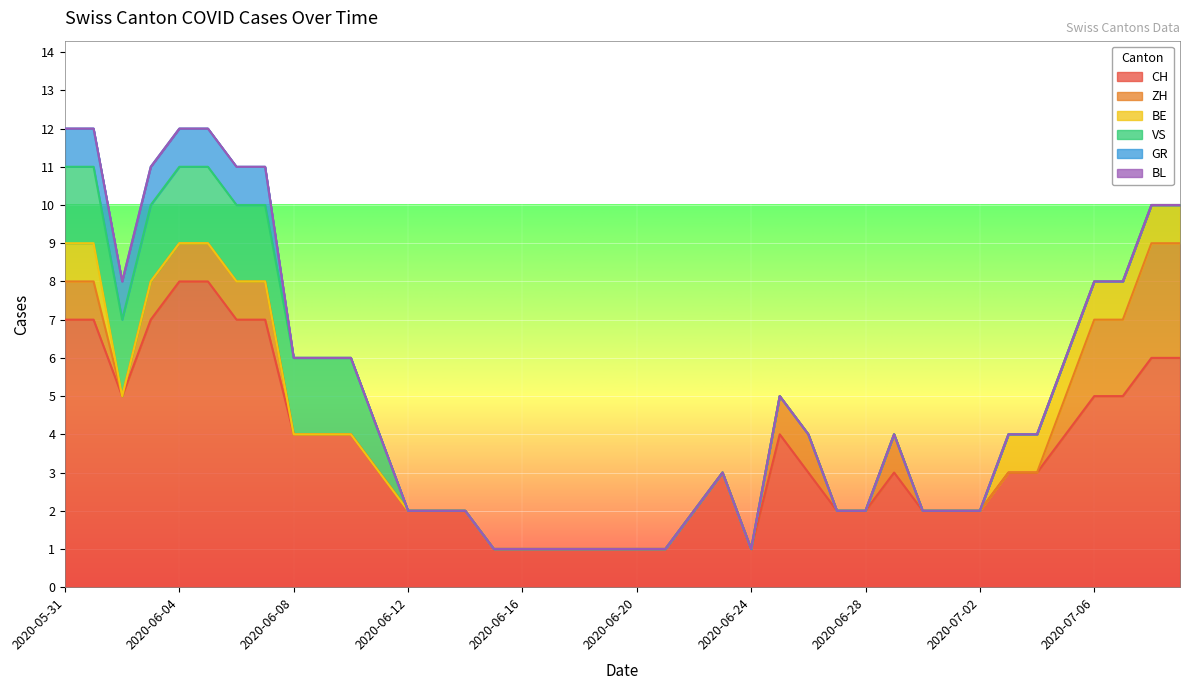

Reading left to right, extract all data points from this chart.

CH: 7	7	5	7	8	8	7	7	4	4	4	3	2	2	2	1	1	1	1	1	1	1	2	3	1	4	3	2	2	3	2	2	2	3	3	4	5	5	6	6
ZH: 1	1	0	1	1	1	1	1	0	0	0	0	0	0	0	0	0	0	0	0	0	0	0	0	0	1	1	0	0	1	0	0	0	0	0	1	2	2	3	3
BE: 1	1	0	0	0	0	0	0	0	0	0	0	0	0	0	0	0	0	0	0	0	0	0	0	0	0	0	0	0	0	0	0	0	1	1	1	1	1	1	1
VS: 2	2	2	2	2	2	2	2	2	2	2	1	0	0	0	0	0	0	0	0	0	0	0	0	0	0	0	0	0	0	0	0	0	0	0	0	0	0	0	0
GR: 1	1	1	1	1	1	1	1	0	0	0	0	0	0	0	0	0	0	0	0	0	0	0	0	0	0	0	0	0	0	0	0	0	0	0	0	0	0	0	0
BL: 0	0	0	0	0	0	0	0	0	0	0	0	0	0	0	0	0	0	0	0	0	0	0	0	0	0	0	0	0	0	0	0	0	0	0	0	0	0	0	0